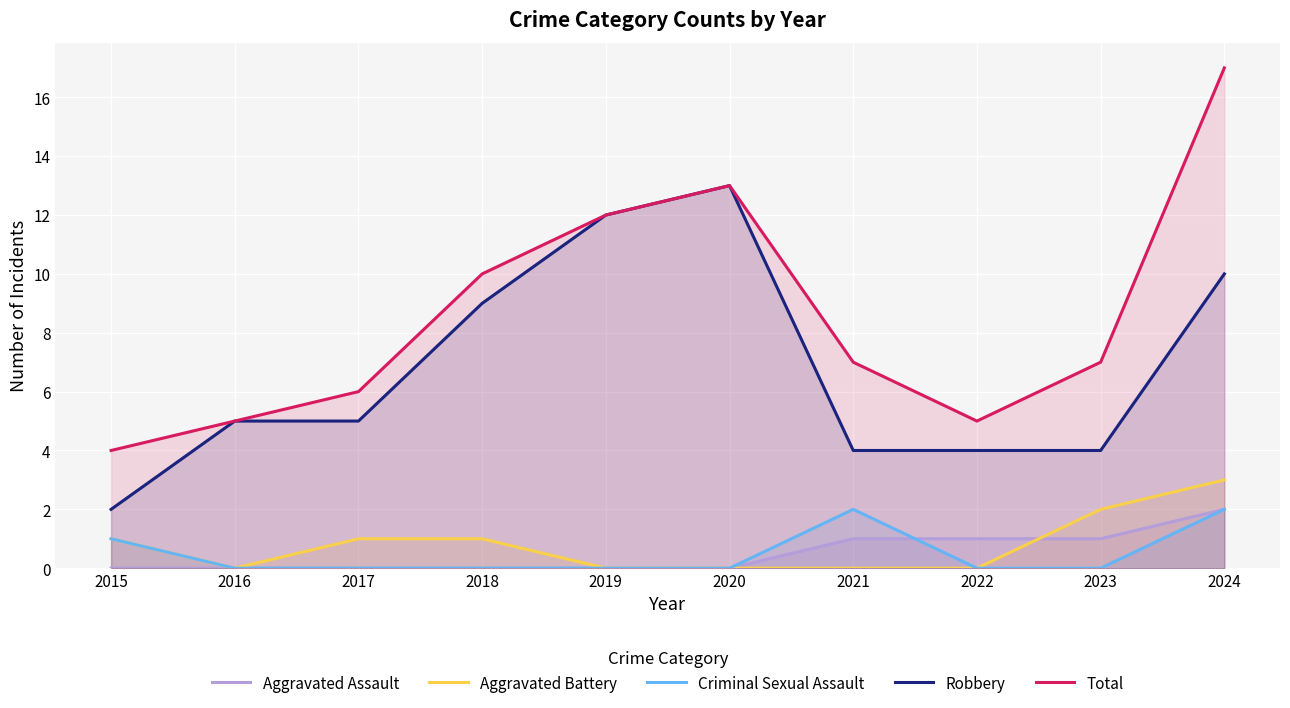

What is the sum of all Aggravated Assault values?

5